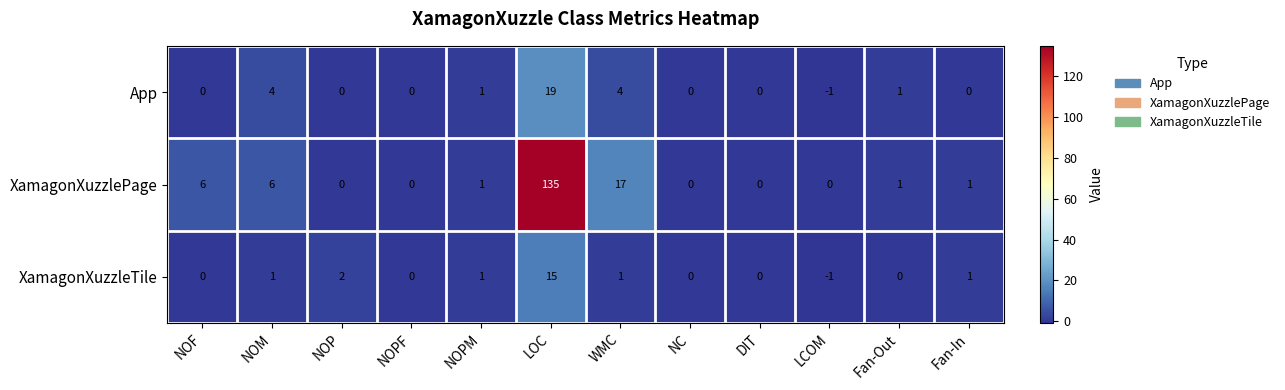

Where does the XamagonXuzzlePage series first go above 1?

NOF